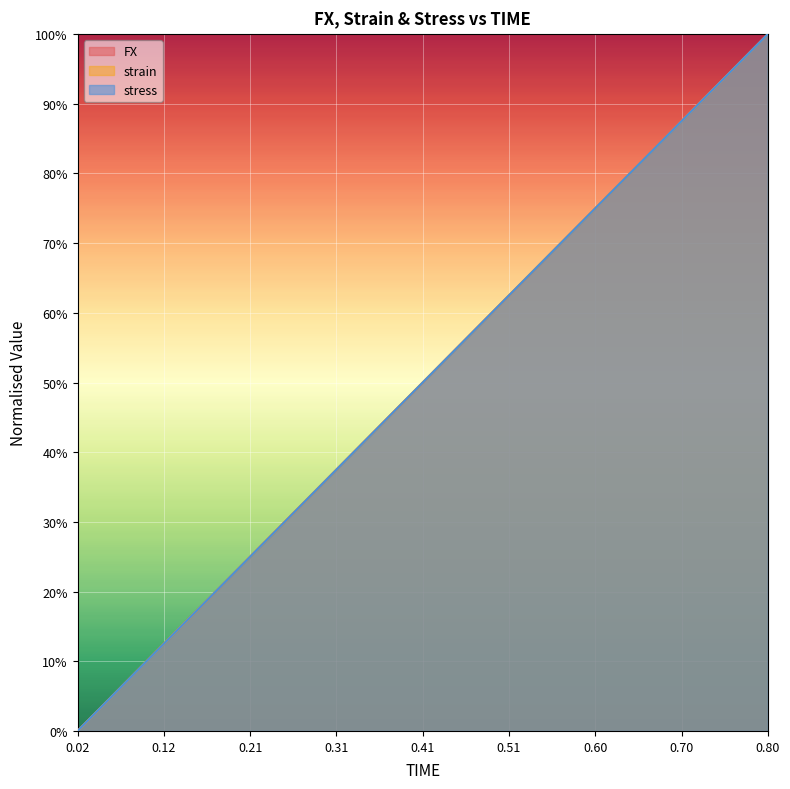

Which series changed the most between 0.14 and 0.58?

FX